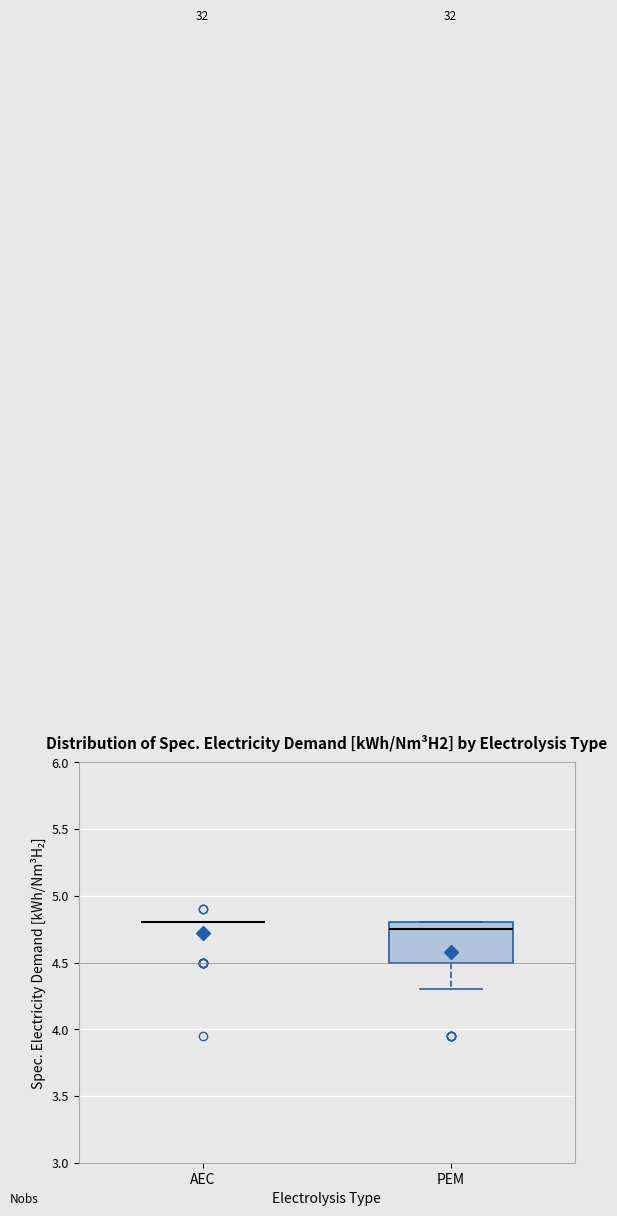

Where is the lower edge of the box for PEM on the y-axis? The values are not printed on the chart, so give them approximately, as read against the axis.

4.50